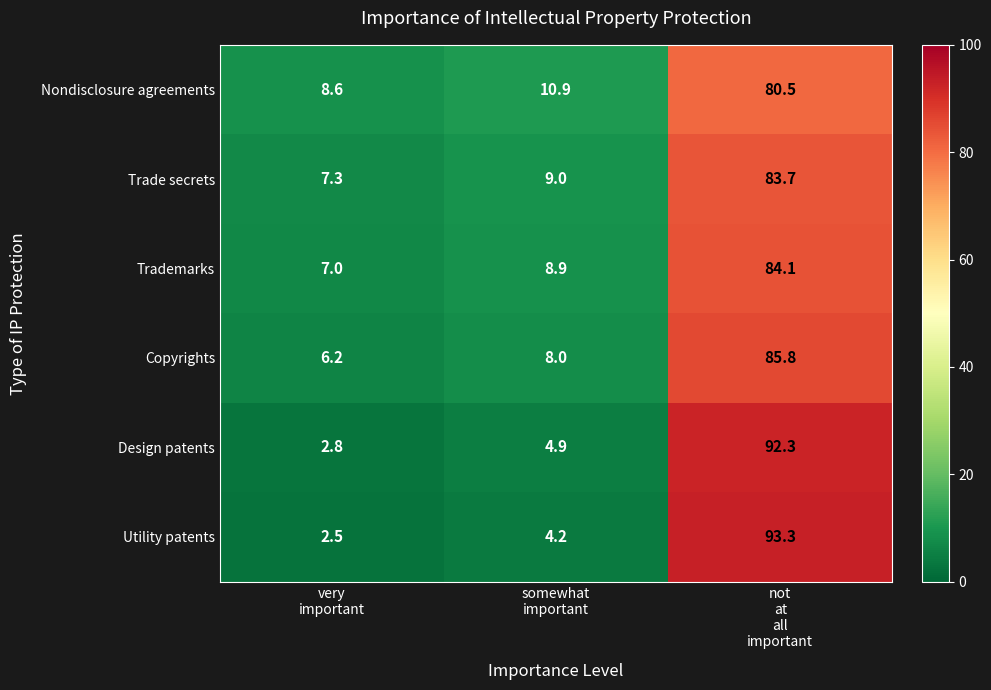

What is the difference between the second highest and minimum values in the Nondisclosure agreements series?

2.3